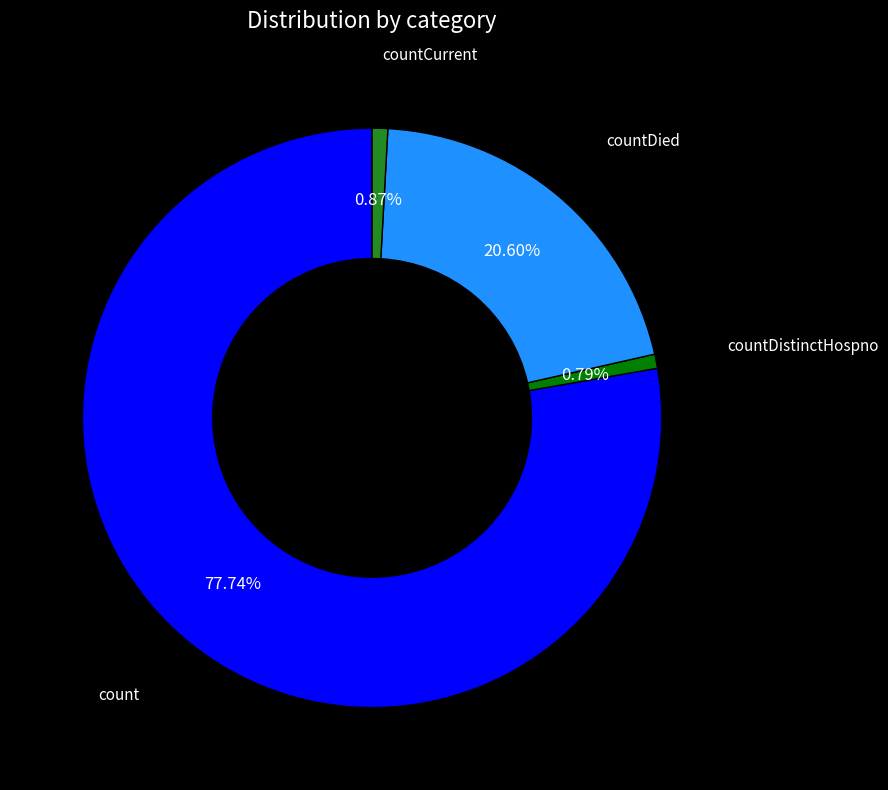

To the nearest percent, what is the combined percentage of count and countDied?

98%